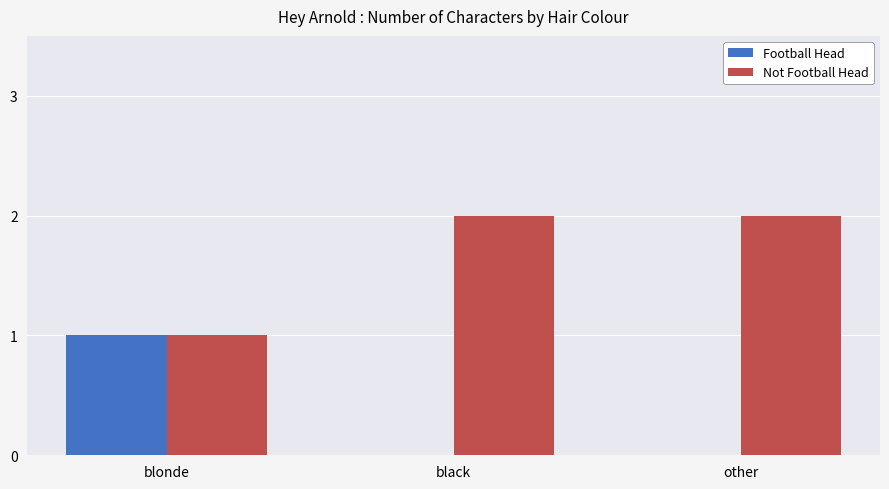

Does the chart contain stacked bars?

No